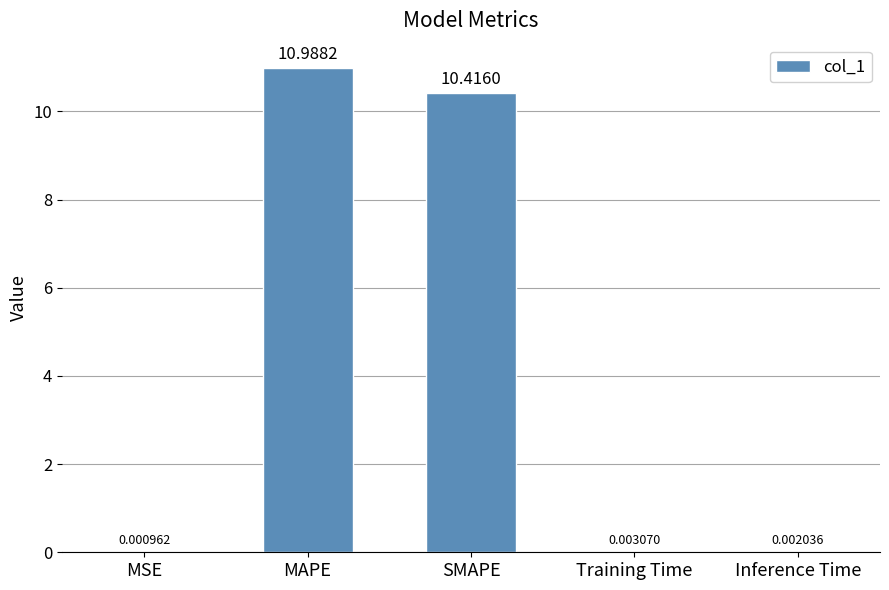

At which category does the chart reach its peak across all series?

MAPE